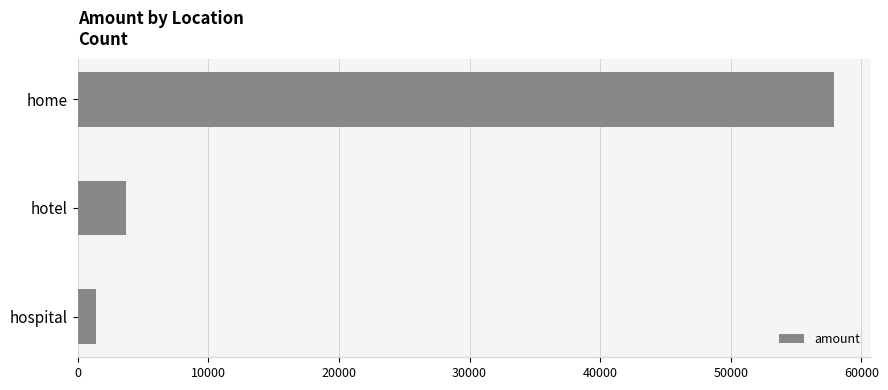

Where is the data nearest to the value 29629?

hotel